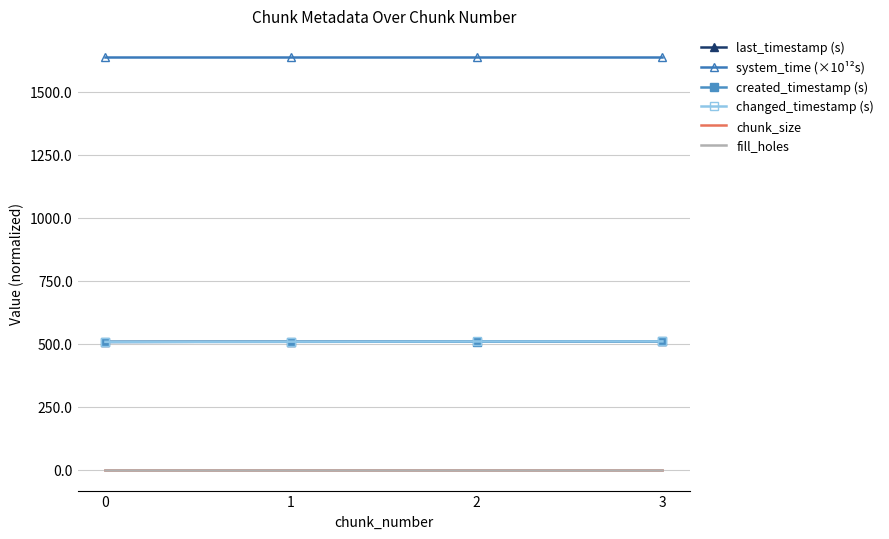

True or false: created_timestamp (s) and fill_holes cross at least once.

False